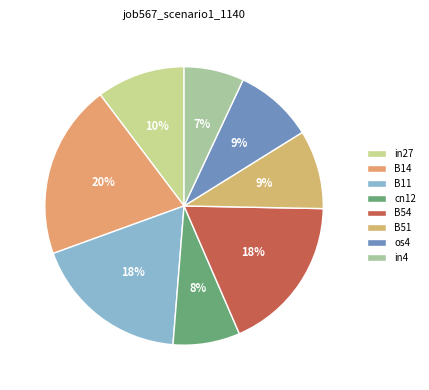

Is it true that os4 is 9% of the pie?

True